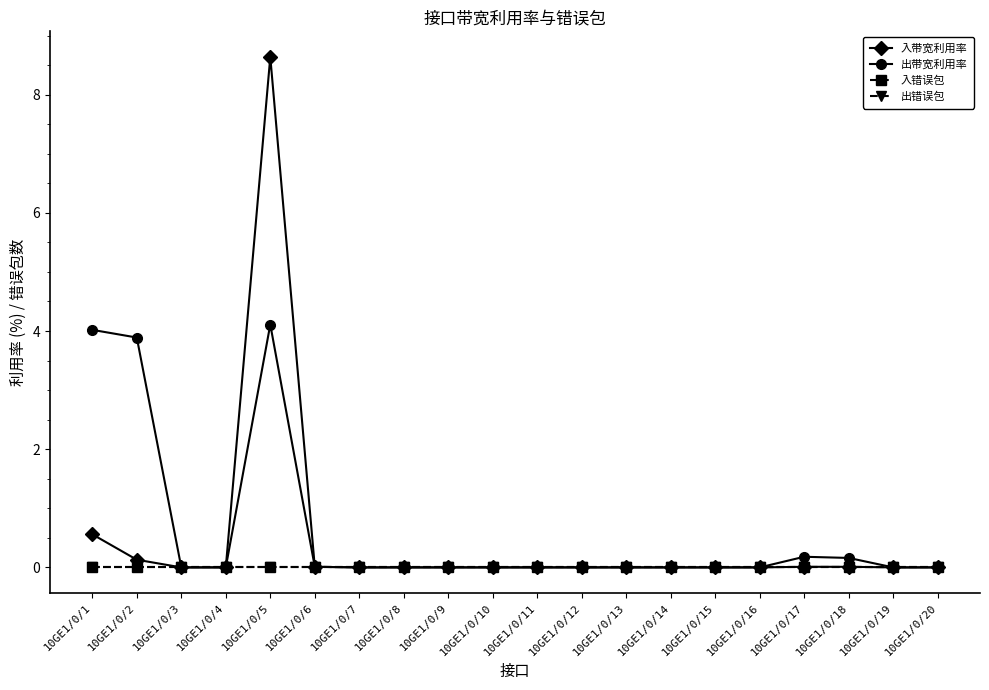

Reading right to left, what are all the values shown in this chart?

入带宽利用率: 10GE1/0/20=0.0	10GE1/0/19=0.0	10GE1/0/18=0.0	10GE1/0/17=0.0	10GE1/0/16=0.0	10GE1/0/15=0.0	10GE1/0/14=0.0	10GE1/0/13=0.0	10GE1/0/12=0.0	10GE1/0/11=0.0	10GE1/0/10=0.0	10GE1/0/9=0.0	10GE1/0/8=0.0	10GE1/0/7=0.0	10GE1/0/6=0.0	10GE1/0/5=8.6	10GE1/0/4=0.0	10GE1/0/3=0.0	10GE1/0/2=0.1	10GE1/0/1=0.6
出带宽利用率: 10GE1/0/20=0.0	10GE1/0/19=0.0	10GE1/0/18=0.2	10GE1/0/17=0.2	10GE1/0/16=0.0	10GE1/0/15=0.0	10GE1/0/14=0.0	10GE1/0/13=0.0	10GE1/0/12=0.0	10GE1/0/11=0.0	10GE1/0/10=0.0	10GE1/0/9=0.0	10GE1/0/8=0.0	10GE1/0/7=0.0	10GE1/0/6=0.0	10GE1/0/5=4.1	10GE1/0/4=0.0	10GE1/0/3=0.0	10GE1/0/2=3.9	10GE1/0/1=4.0
入错误包: 10GE1/0/20=0.0	10GE1/0/19=0.0	10GE1/0/18=0.0	10GE1/0/17=0.0	10GE1/0/16=0.0	10GE1/0/15=0.0	10GE1/0/14=0.0	10GE1/0/13=0.0	10GE1/0/12=0.0	10GE1/0/11=0.0	10GE1/0/10=0.0	10GE1/0/9=0.0	10GE1/0/8=0.0	10GE1/0/7=0.0	10GE1/0/6=0.0	10GE1/0/5=0.0	10GE1/0/4=0.0	10GE1/0/3=0.0	10GE1/0/2=0.0	10GE1/0/1=0.0
出错误包: 10GE1/0/20=0.0	10GE1/0/19=0.0	10GE1/0/18=0.0	10GE1/0/17=0.0	10GE1/0/16=0.0	10GE1/0/15=0.0	10GE1/0/14=0.0	10GE1/0/13=0.0	10GE1/0/12=0.0	10GE1/0/11=0.0	10GE1/0/10=0.0	10GE1/0/9=0.0	10GE1/0/8=0.0	10GE1/0/7=0.0	10GE1/0/6=0.0	10GE1/0/5=0.0	10GE1/0/4=0.0	10GE1/0/3=0.0	10GE1/0/2=0.0	10GE1/0/1=0.0